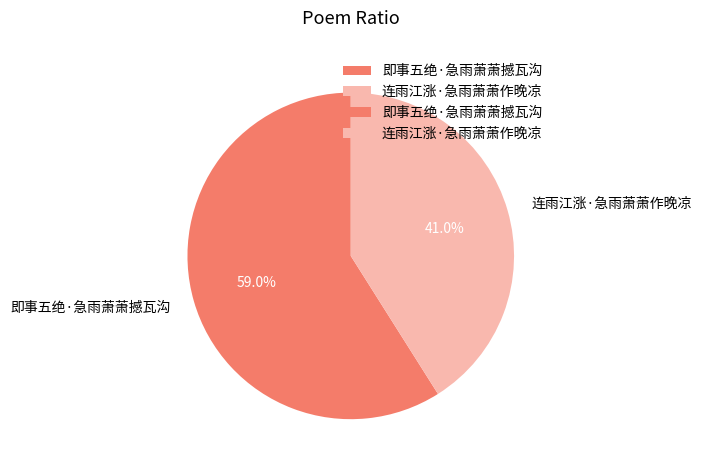

To the nearest percent, what is the difference between the largest and smallest slice percentages?

18%